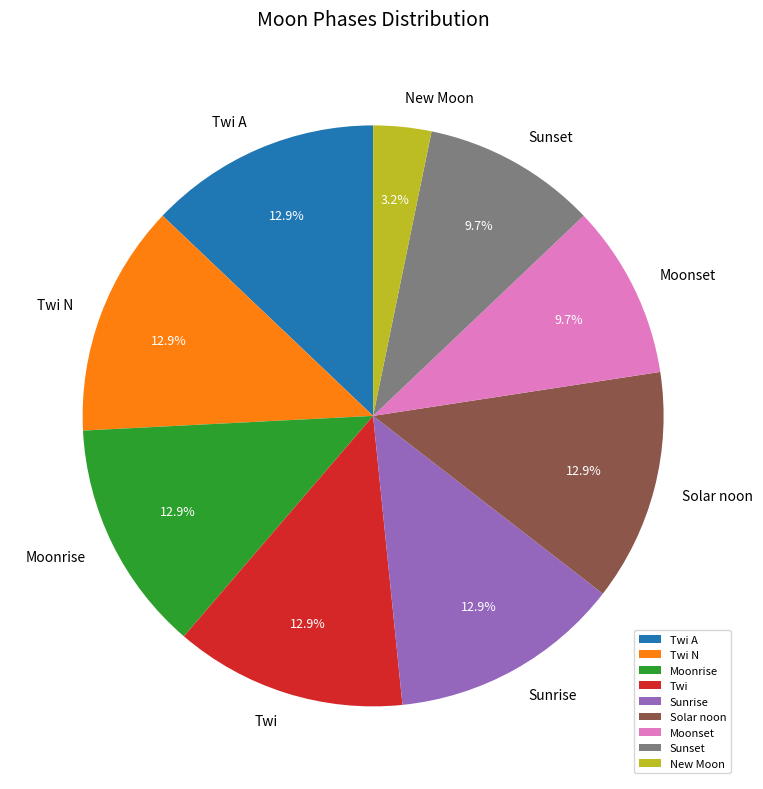

What is the ratio of the value at Moonset to the value at Moonrise?

0.8